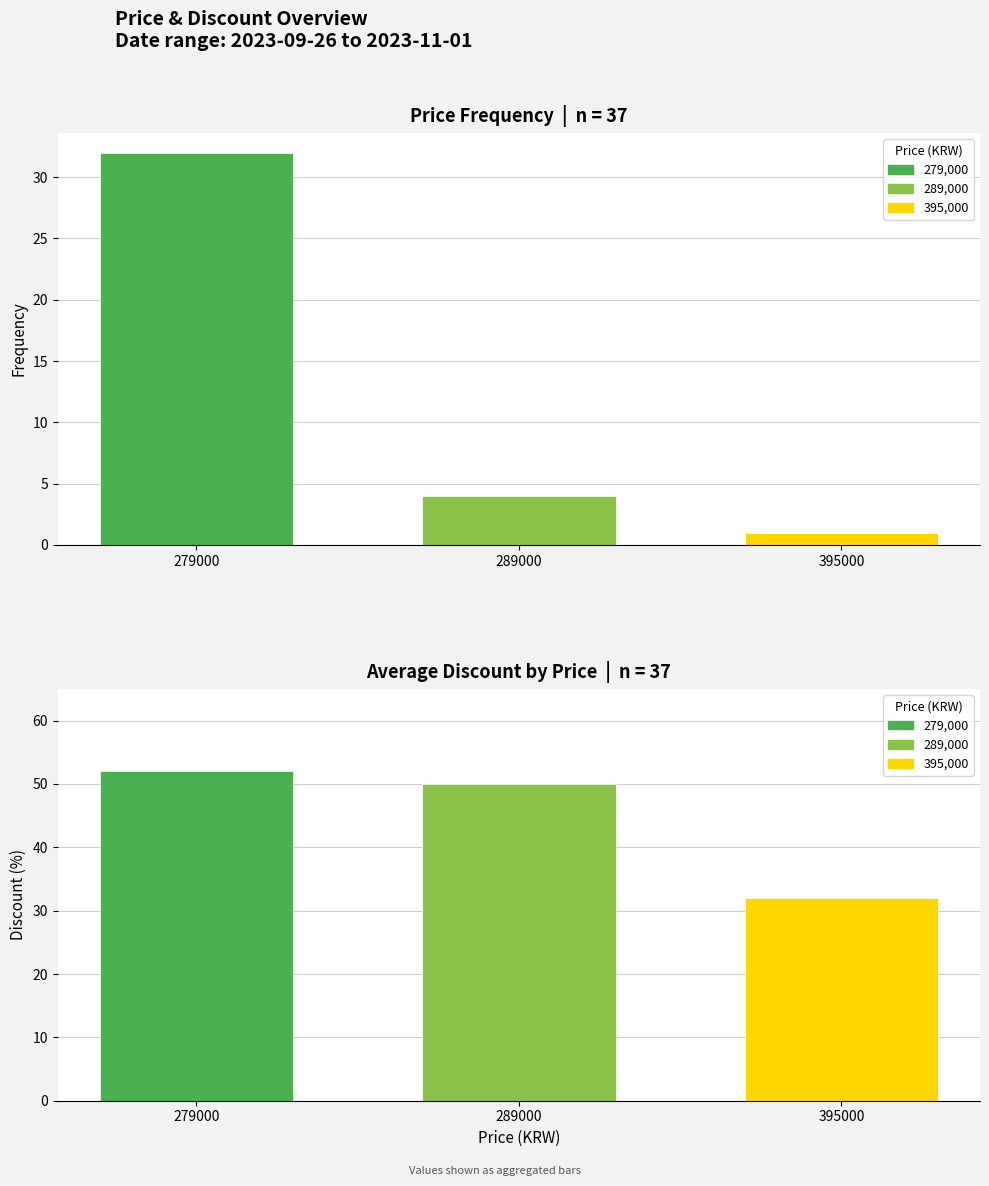

Does the chart contain stacked bars?

No